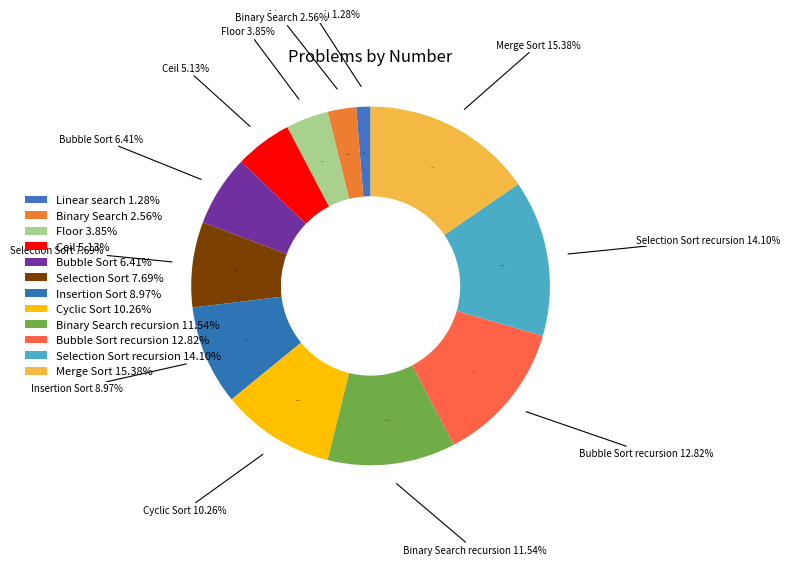

True or false: Floor accounts for 4% of the total.

True